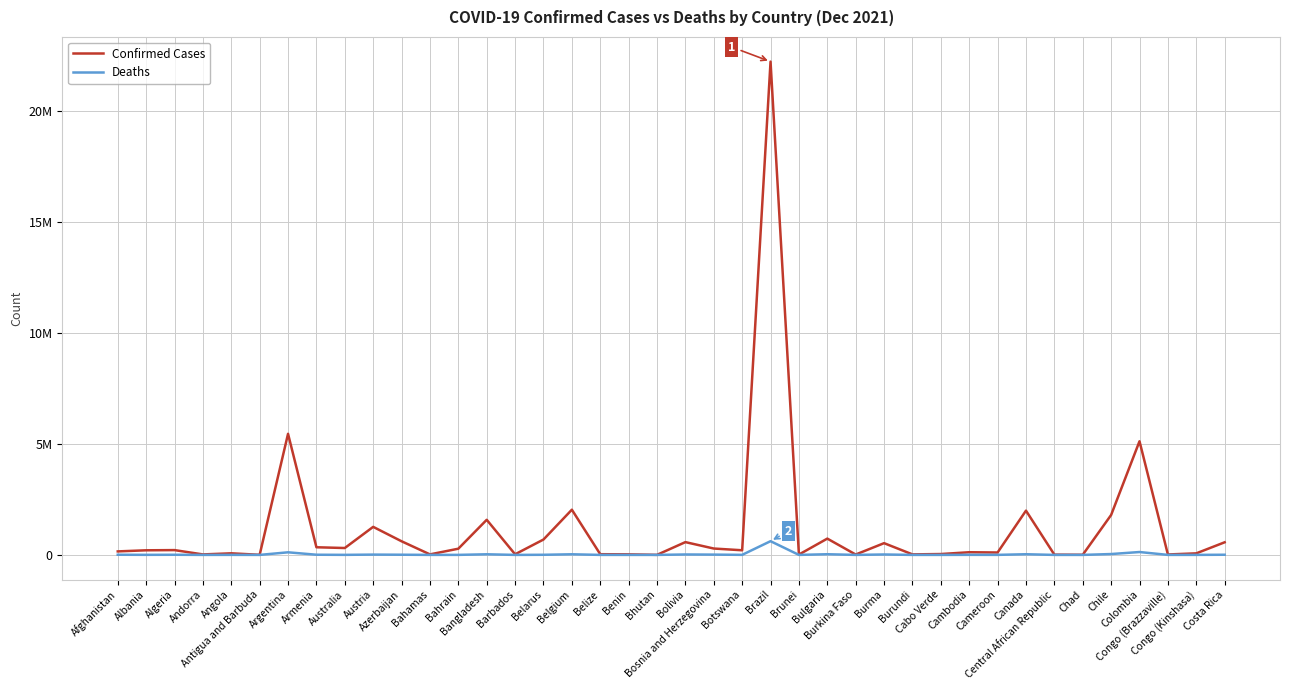

In Deaths, how many points are higher than both neighbors (excluding endpoints)?

13